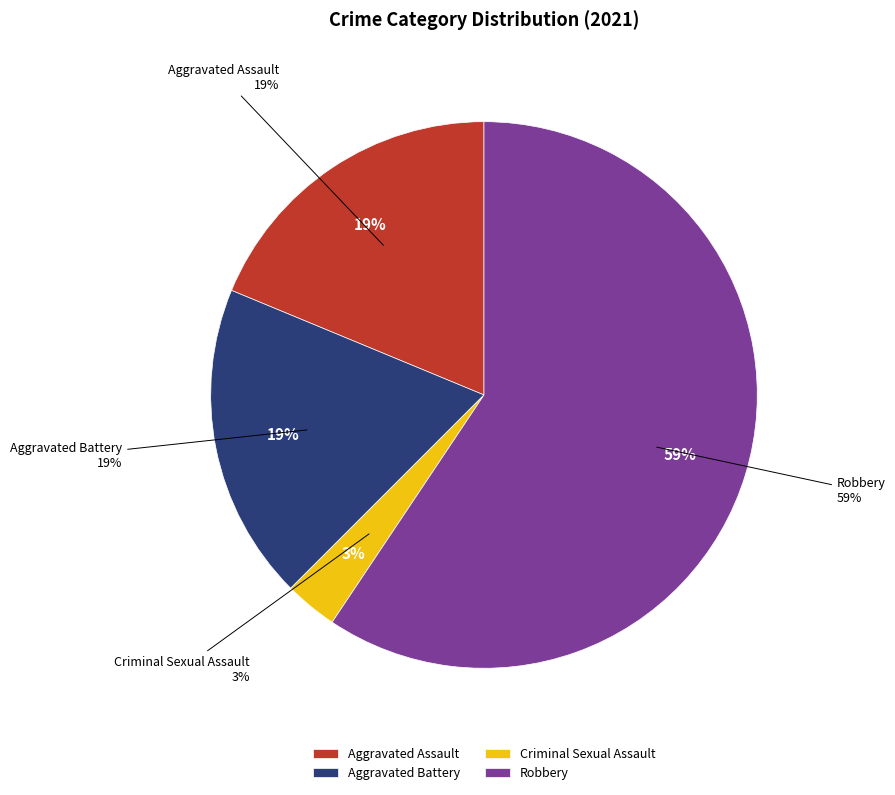

To the nearest percent, what is the average slice percentage?

25%